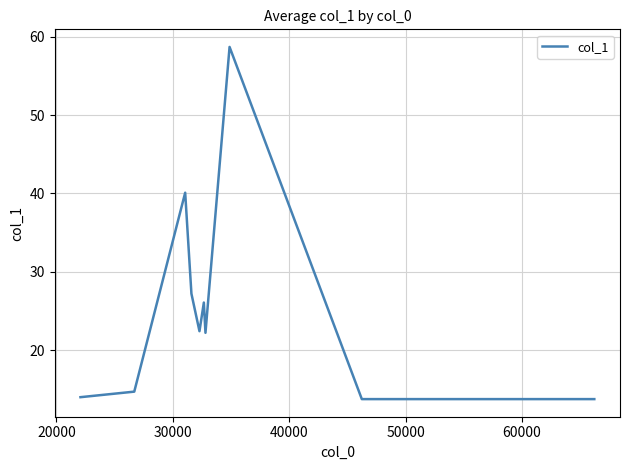

What is the greatest value displayed?

58.7